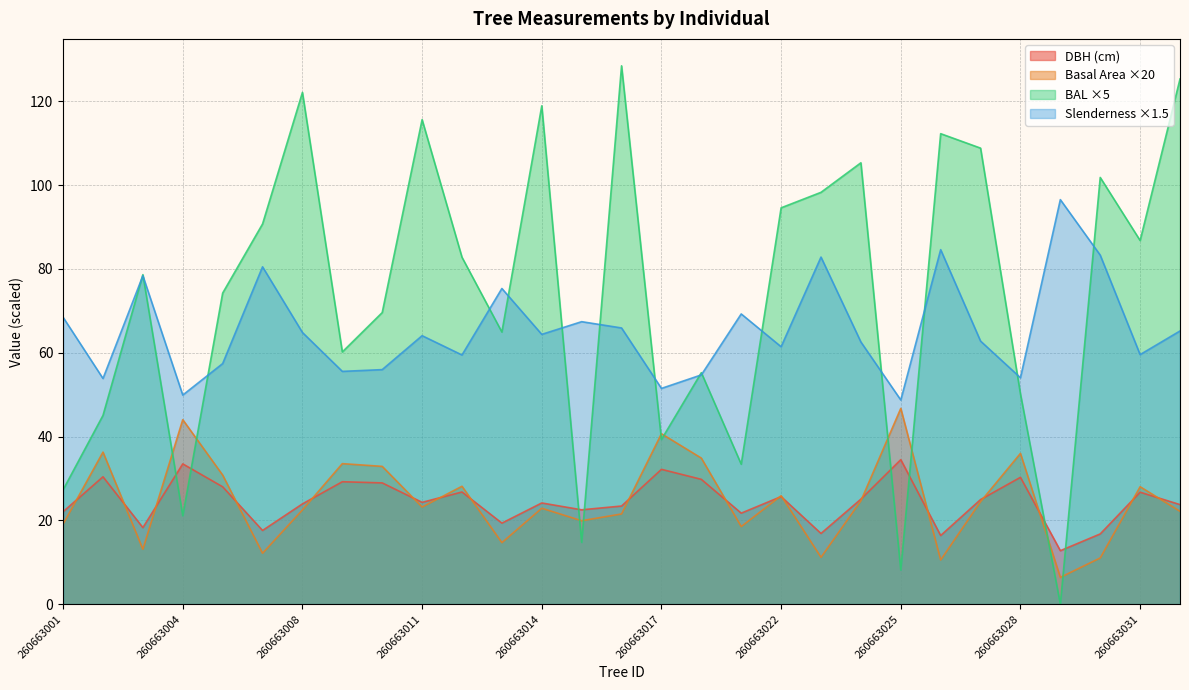

What is the difference between the highest and lowest values at 260663017?

19.3